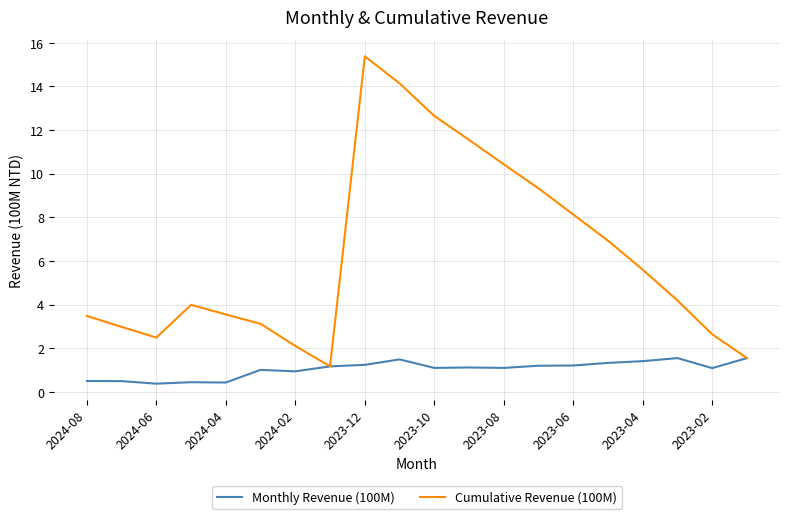

What is the difference between the second highest and second lowest values in the Monthly Revenue (100M) series?

1.1